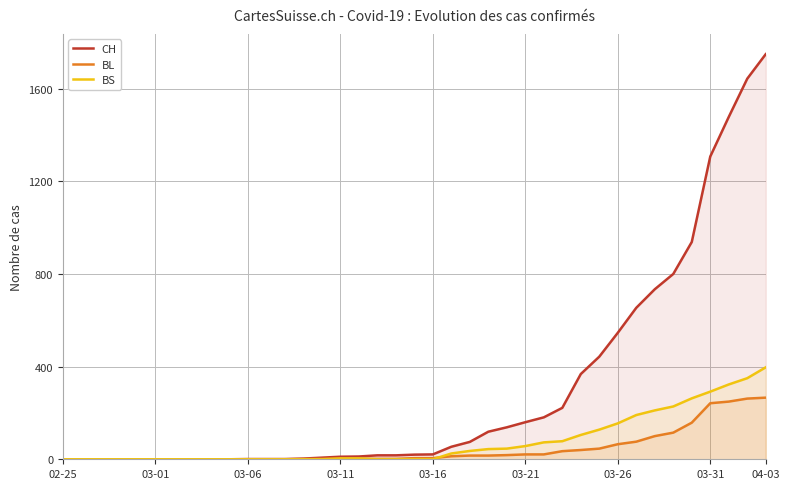

At which category is the sum across all series the highest?

04-03